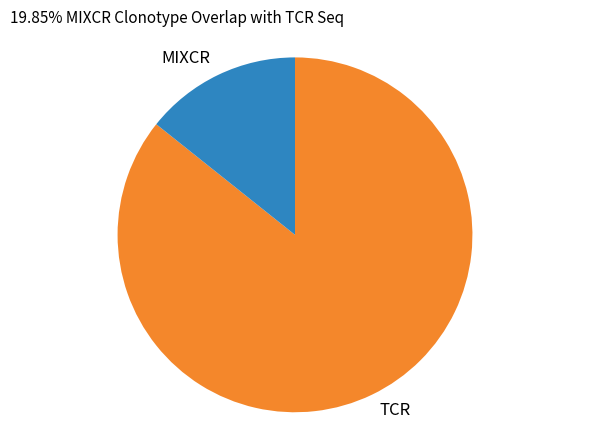

Between MIXCR and TCR, which is larger?

TCR